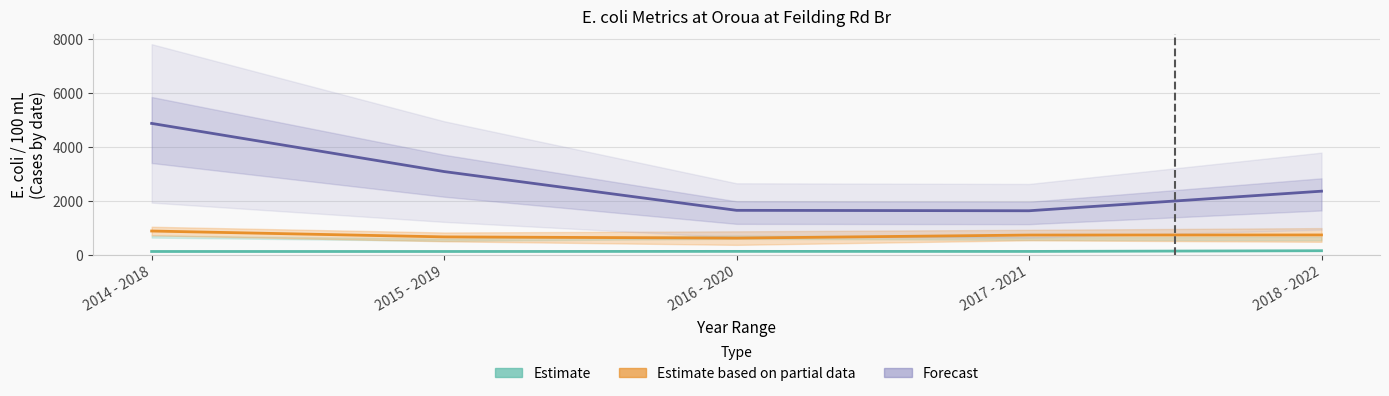

At which category does the chart reach its minimum across all series?

2014 - 2018